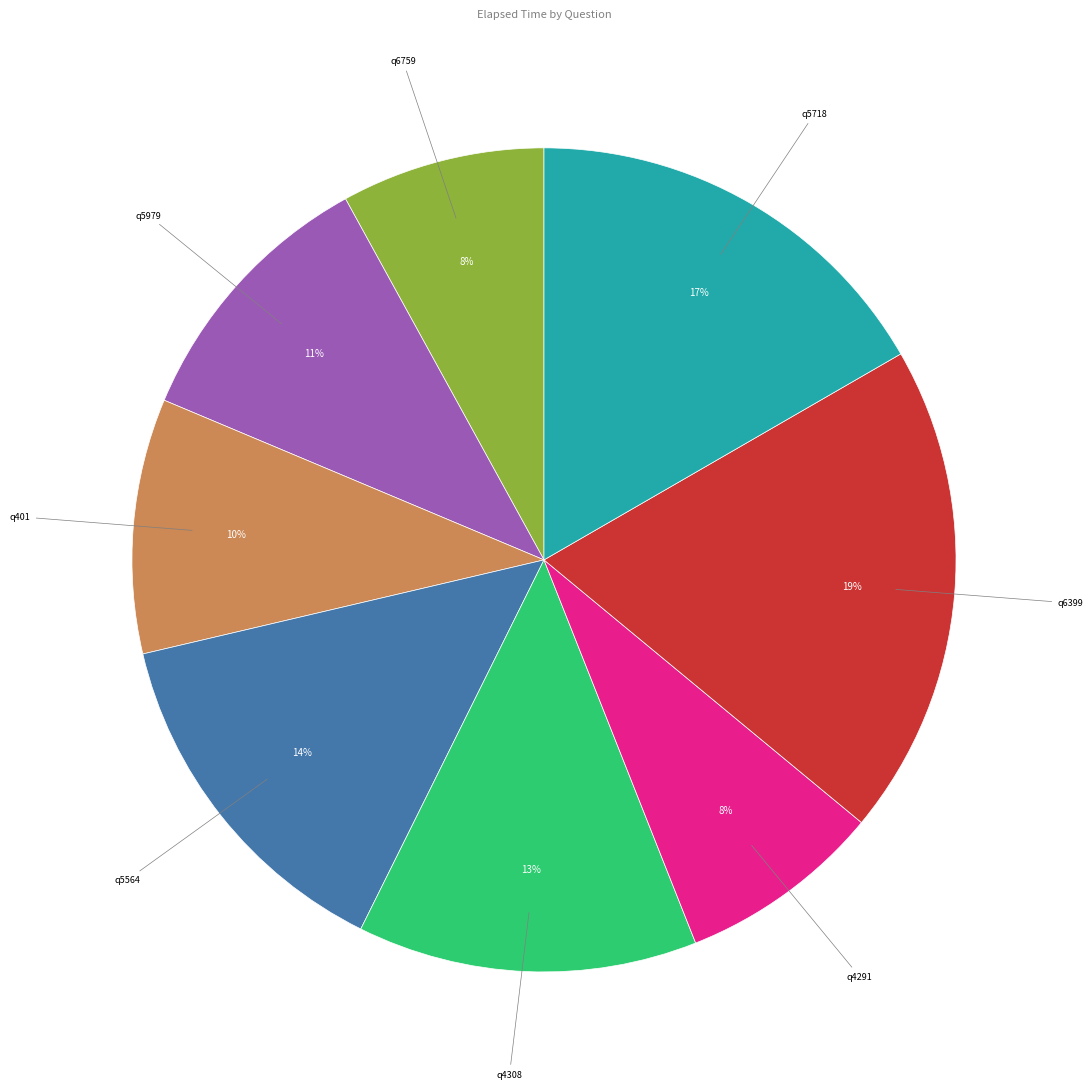

True or false: q4308 accounts for 13% of the total.

True